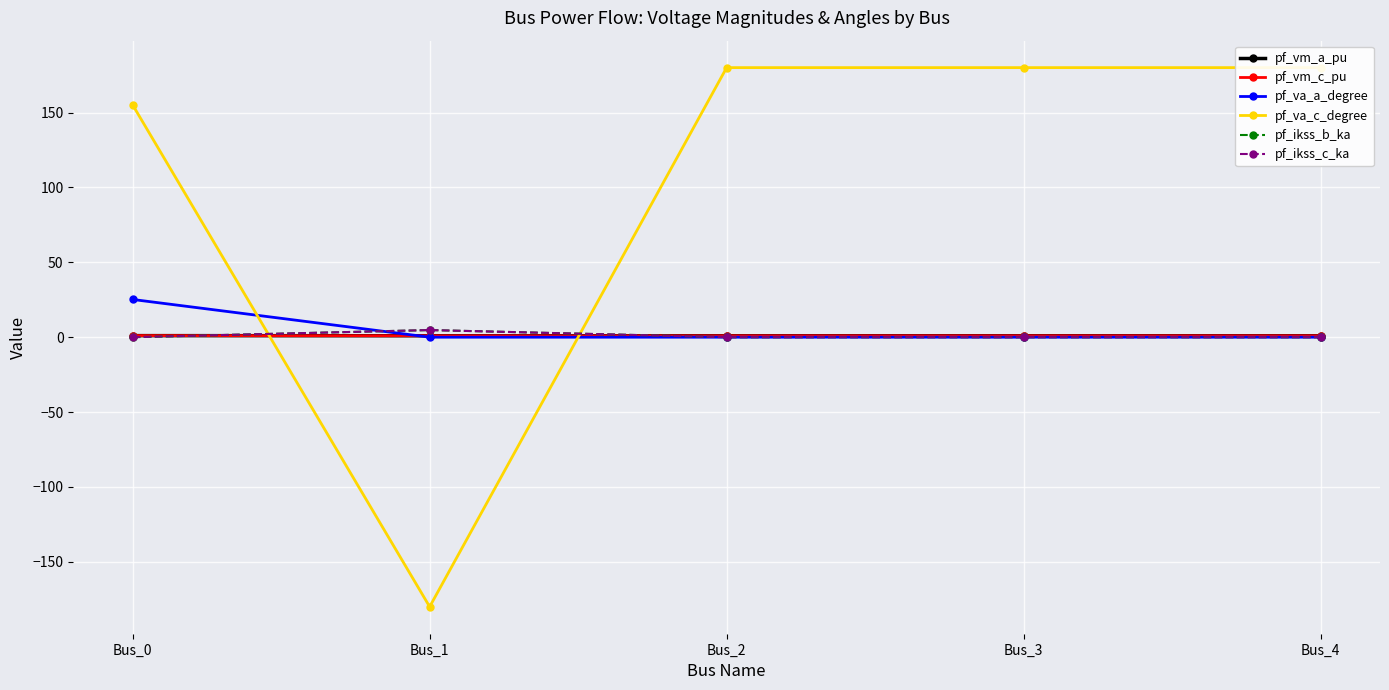

Does the chart have visible grid lines?

Yes